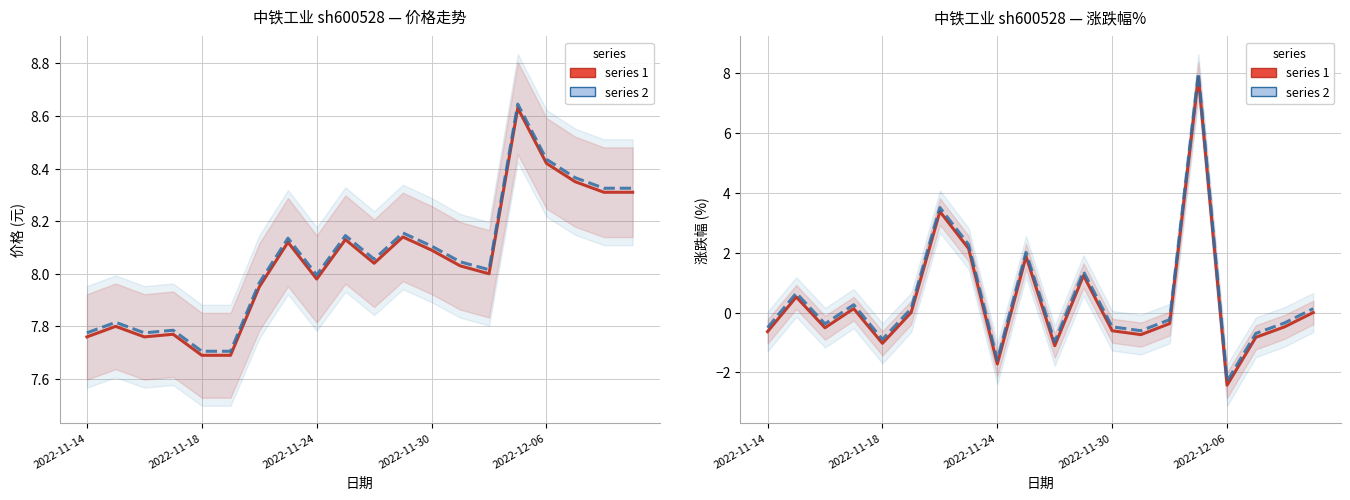

How many distinct data groups are displayed?

4